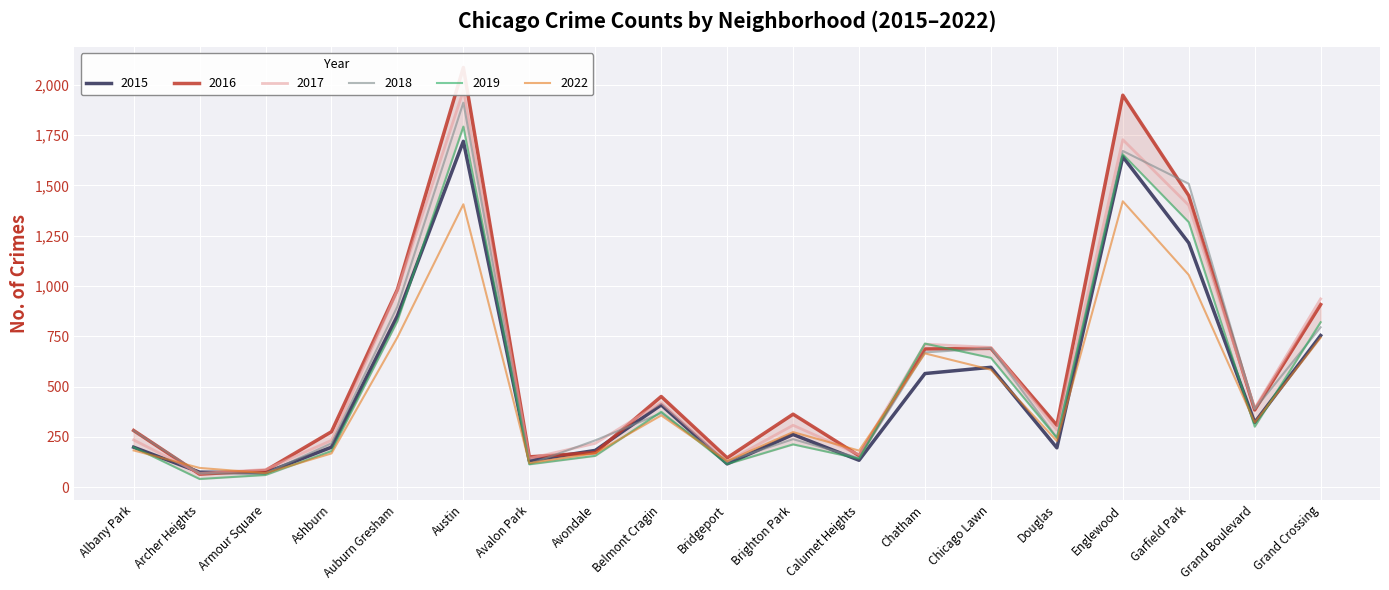

What is the difference between the maximum and minimum values in the 2018 series?

1842